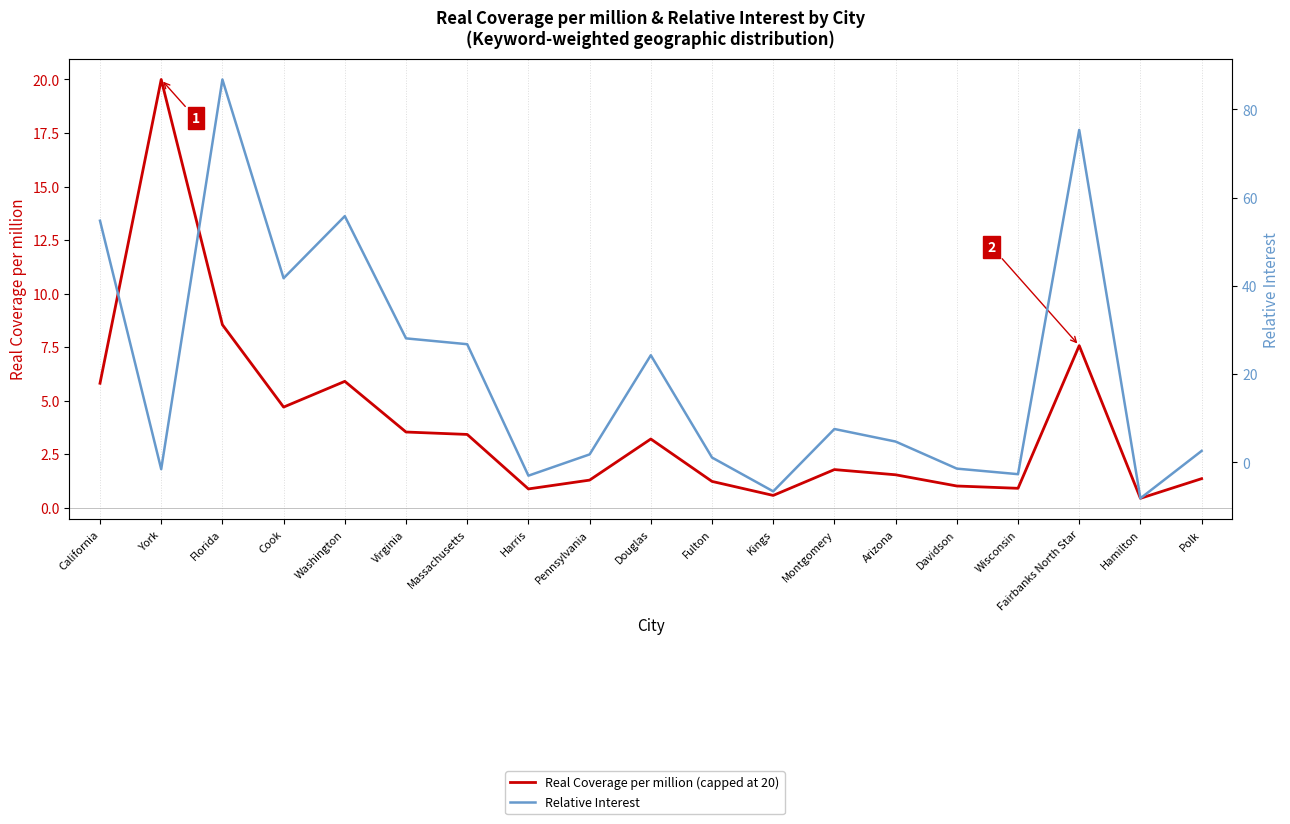

Is this an area chart (filled region under the line)?

No